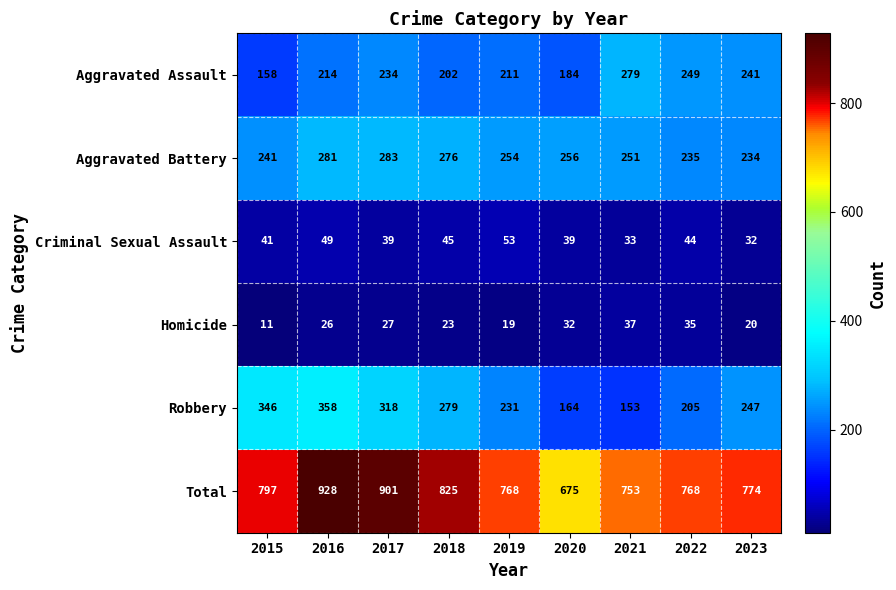

Which category has the highest value across all series?

2016